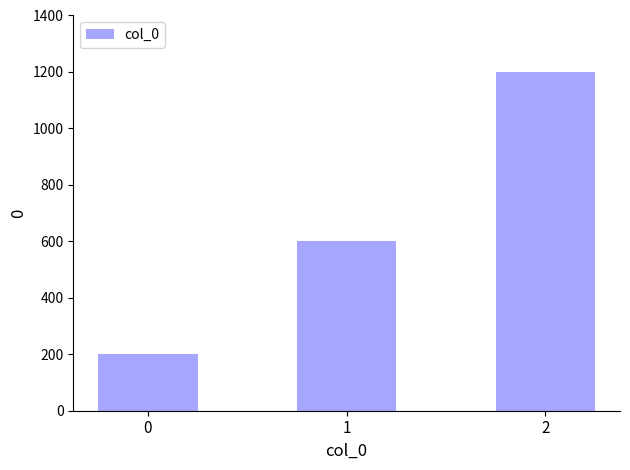

How many values are between 200 and 1200?

3